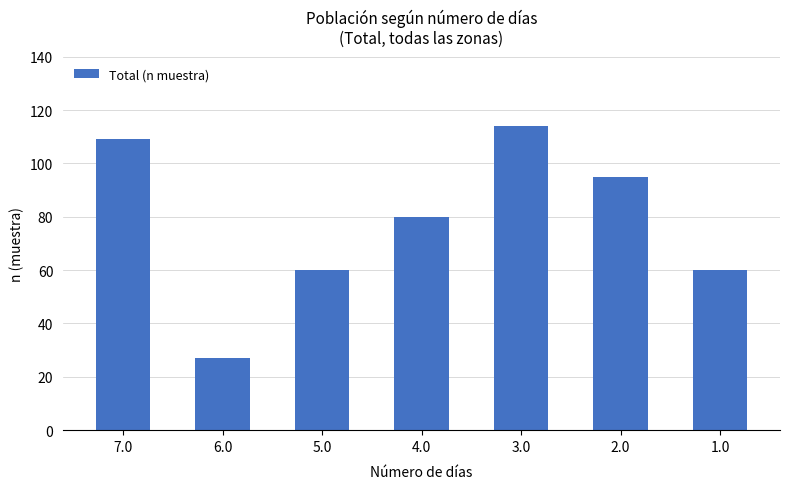

Count the number of data series in this chart.

1